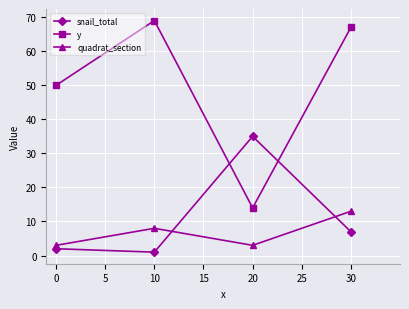

Which series has the widest spread of values?

y